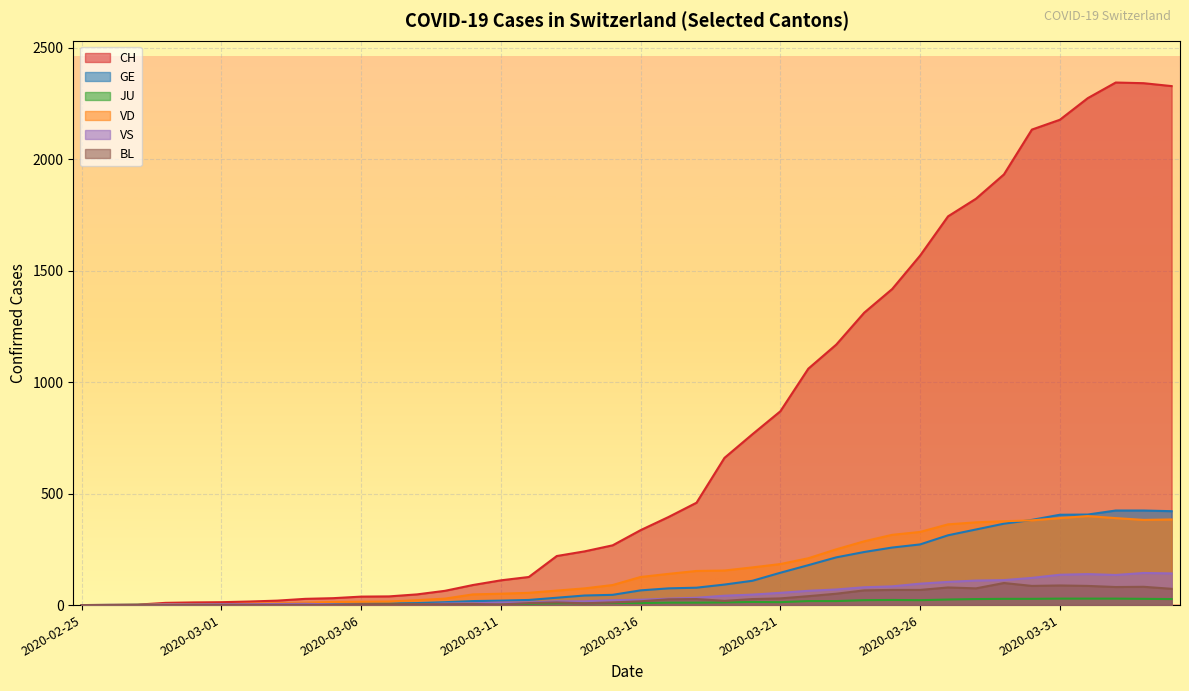

Reading left to right, what are all the values shown in this chart?

CH: 0	1	2	10	12	13	16	20	28	31	38	39	48	64	90	111	126	220	241	268	336	395	459	660	766	869	1060	1168	1311	1417	1567	1743	1822	1931	2132	2176	2273	2343	2340	2327
GE: 0	1	1	2	3	3	3	4	4	5	7	7	9	13	18	20	23	33	43	46	66	75	78	92	109	145	179	214	238	258	272	313	339	365	382	405	406	424	424	421
JU: 0	0	1	1	1	1	1	1	1	2	5	5	5	5	5	6	6	8	8	9	9	11	11	12	14	13	18	18	22	23	22	25	27	28	28	29	29	29	28	27
VD: 0	0	0	4	4	4	6	8	11	14	15	16	22	29	48	51	55	65	75	90	126	140	153	155	169	184	210	250	286	315	328	362	371	376	380	390	399	390	382	384
VS: 0	0	0	3	3	4	4	5	6	3	3	0	3	7	8	11	12	17	17	22	24	29	33	42	47	55	64	70	80	84	96	104	110	112	122	136	139	135	144	142
BL: 0	0	0	0	1	1	1	1	1	1	4	4	4	4	5	3	9	12	8	12	17	26	27	19	27	30	40	51	66	68	68	79	75	99	86	88	86	81	82	73